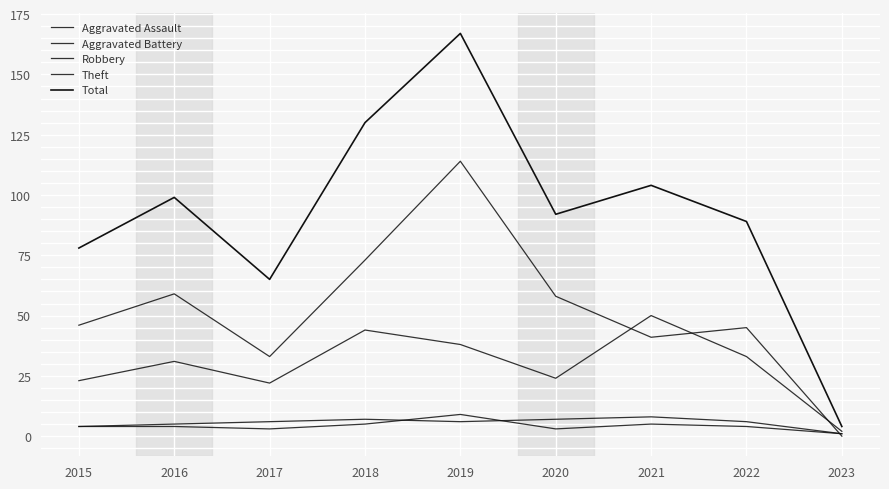

Rank the categories by Total value from lowest to highest.

2023, 2017, 2015, 2022, 2020, 2016, 2021, 2018, 2019